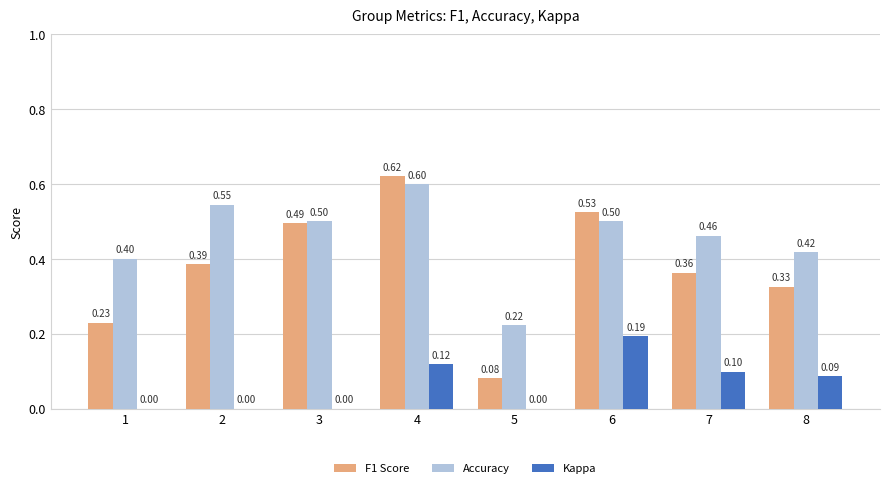

Count the number of categories in the chart.

8